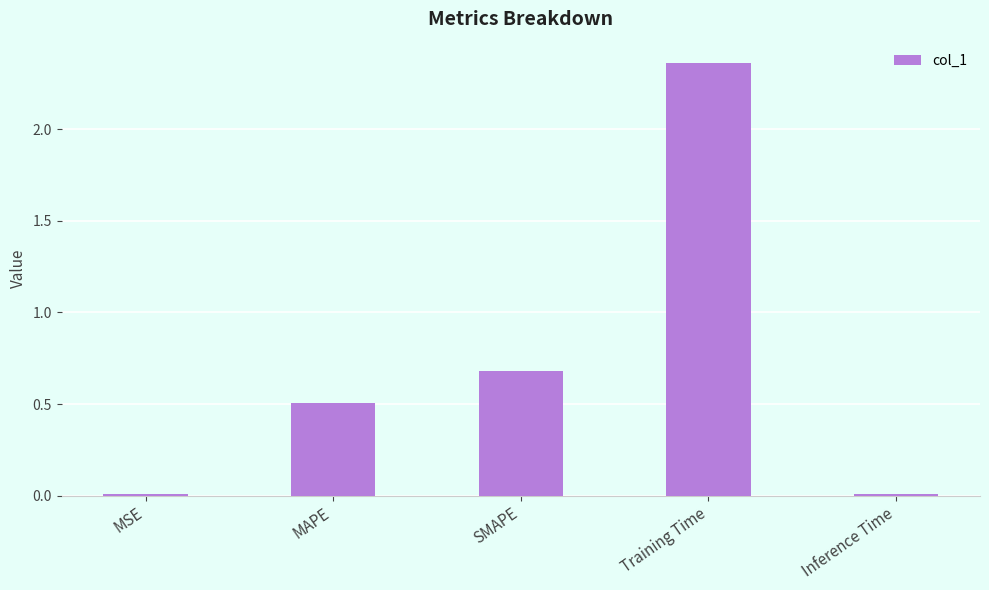

What position from the right is Training Time?

2